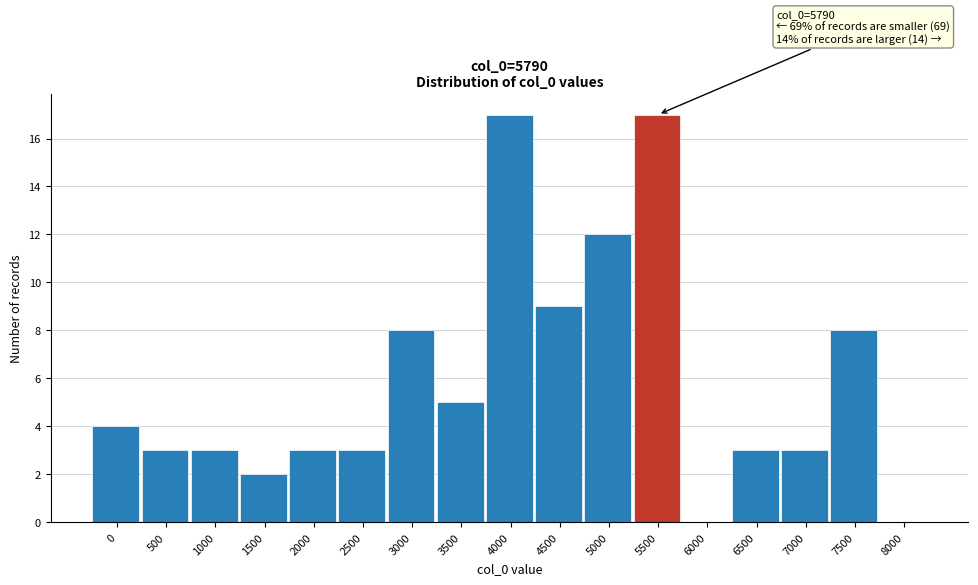

Reading left to right, transcribe all the data shown in this chart.

0=4	500=3	1000=3	1500=2	2000=3	2500=3	3000=8	3500=5	4000=17	4500=9	5000=12	5500=17	6000=0	6500=3	7000=3	7500=8	8000=0